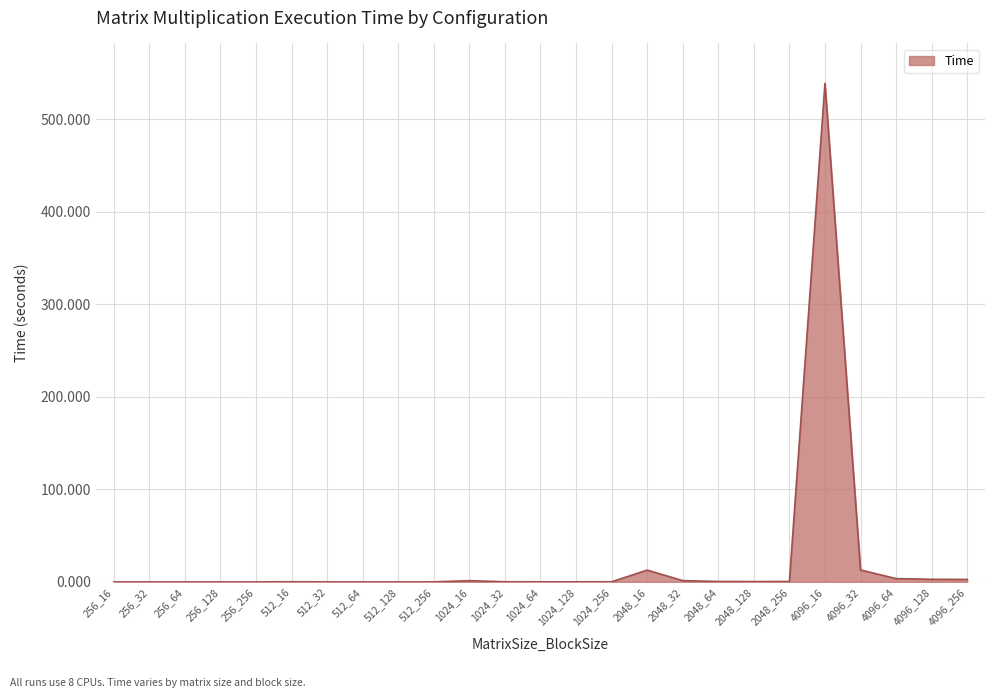

True or false: the data shows 0.4 at 2048_64.

True